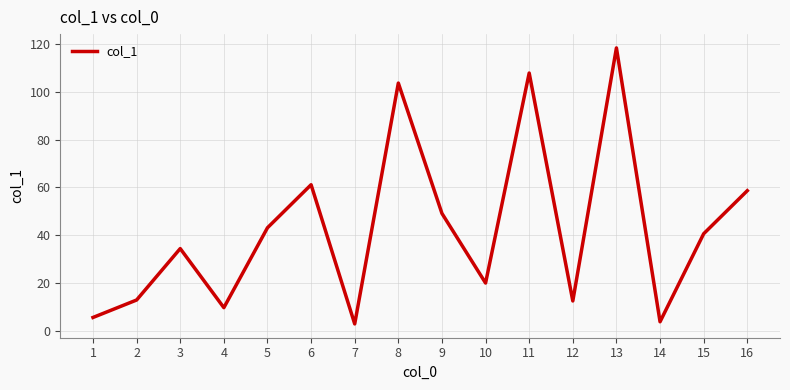

The value at 13 is 118.3. True or false?

True